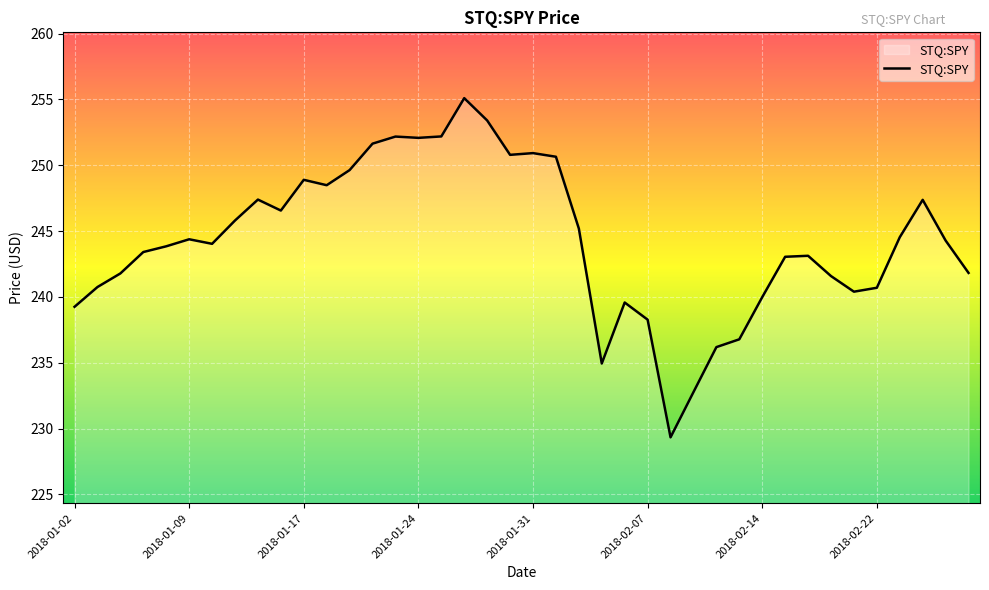

What is the difference between the maximum and minimum values?

25.8